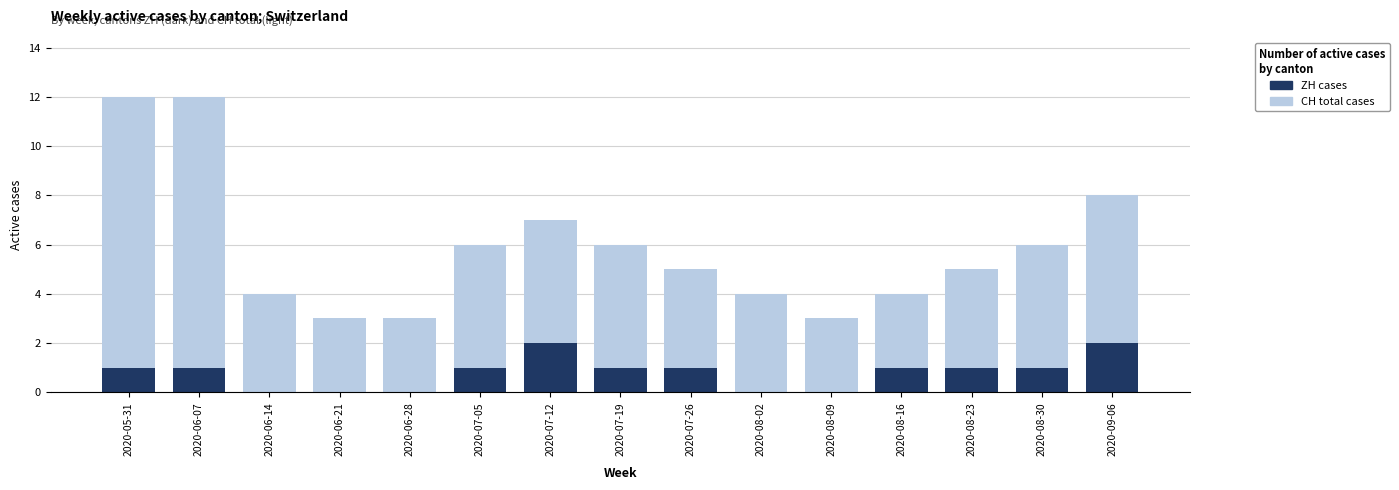

Reading right to left, what are all the values shown in this chart?

CH total cases: 8	6	5	4	3	4	5	6	7	6	3	3	4	12	12
ZH cases: 2	1	1	1	0	0	1	1	2	1	0	0	0	1	1